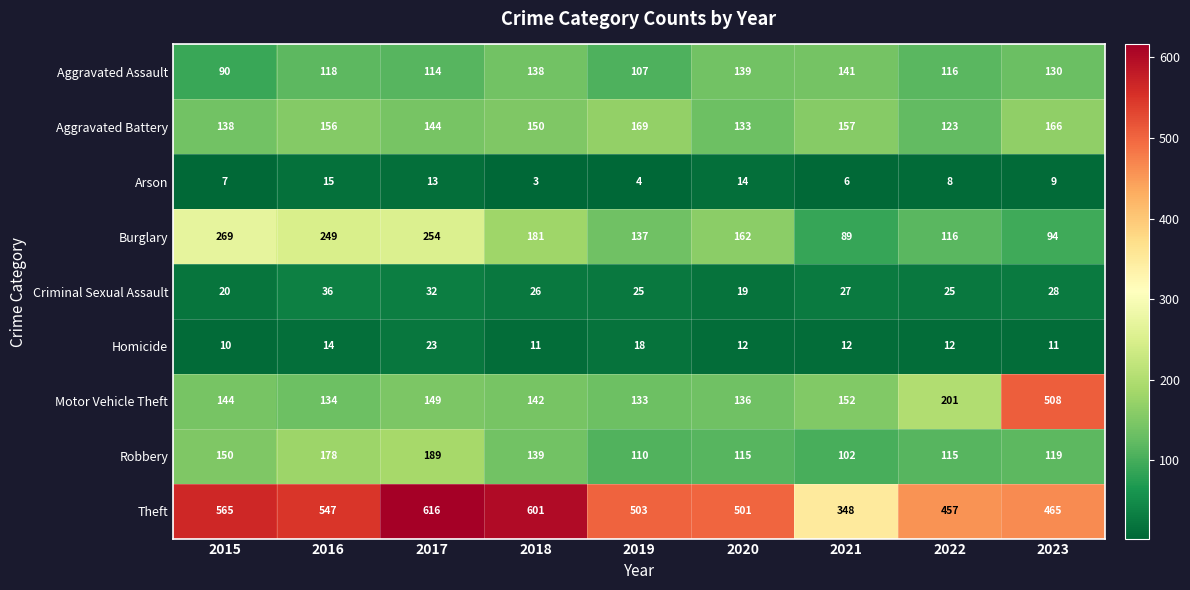

True or false: Criminal Sexual Assault has a value of 27 at 2021.

True